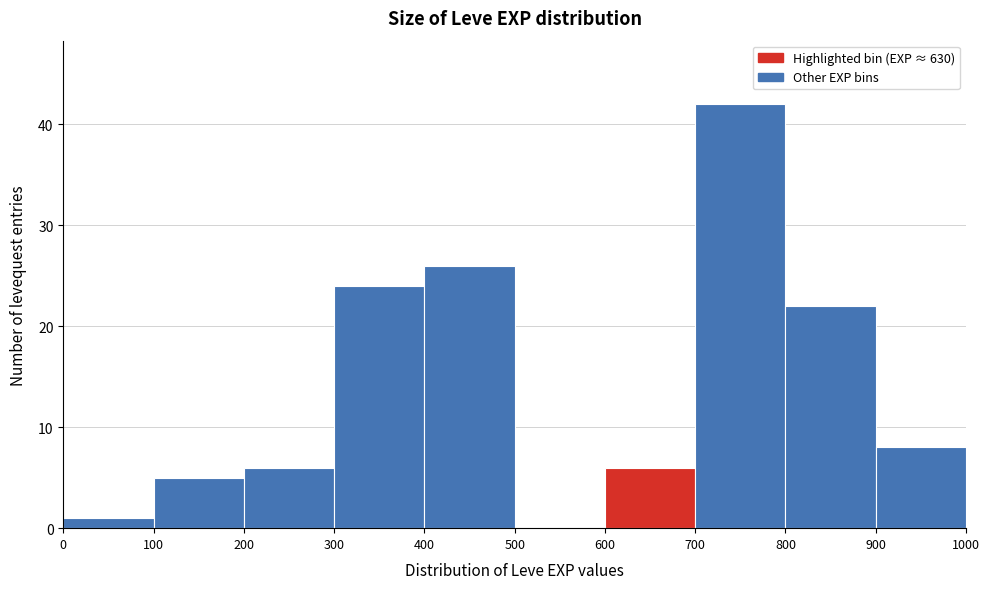

Reading left to right, list every bar in this chart as the range it spans on the x-axis followed by its height. The values are not printed on the chart, so give them approximately, as read against the axis.

0 to 100: 1
100 to 200: 5
200 to 300: 6
300 to 400: 24
400 to 500: 26
500 to 600: 0
600 to 700: 6
700 to 800: 42
800 to 900: 22
900 to 1000: 8